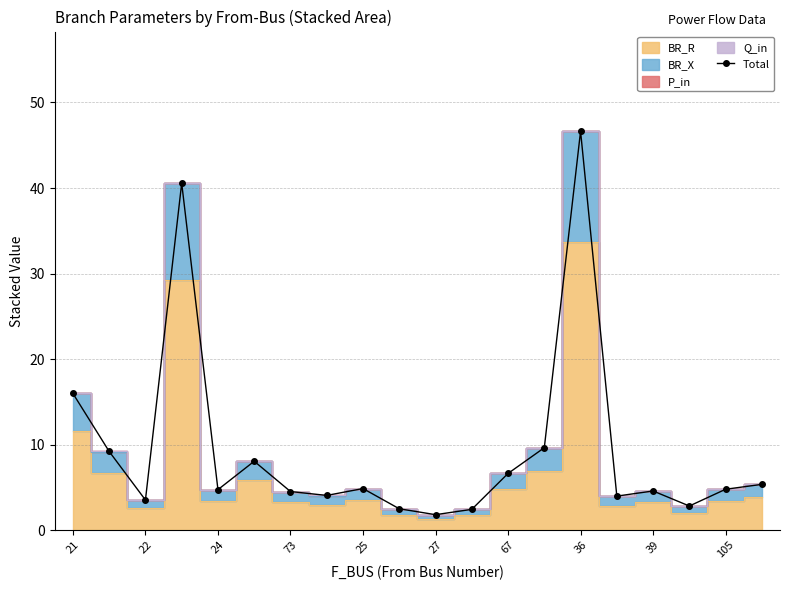

What is the lowest value of the Total series?

1.8